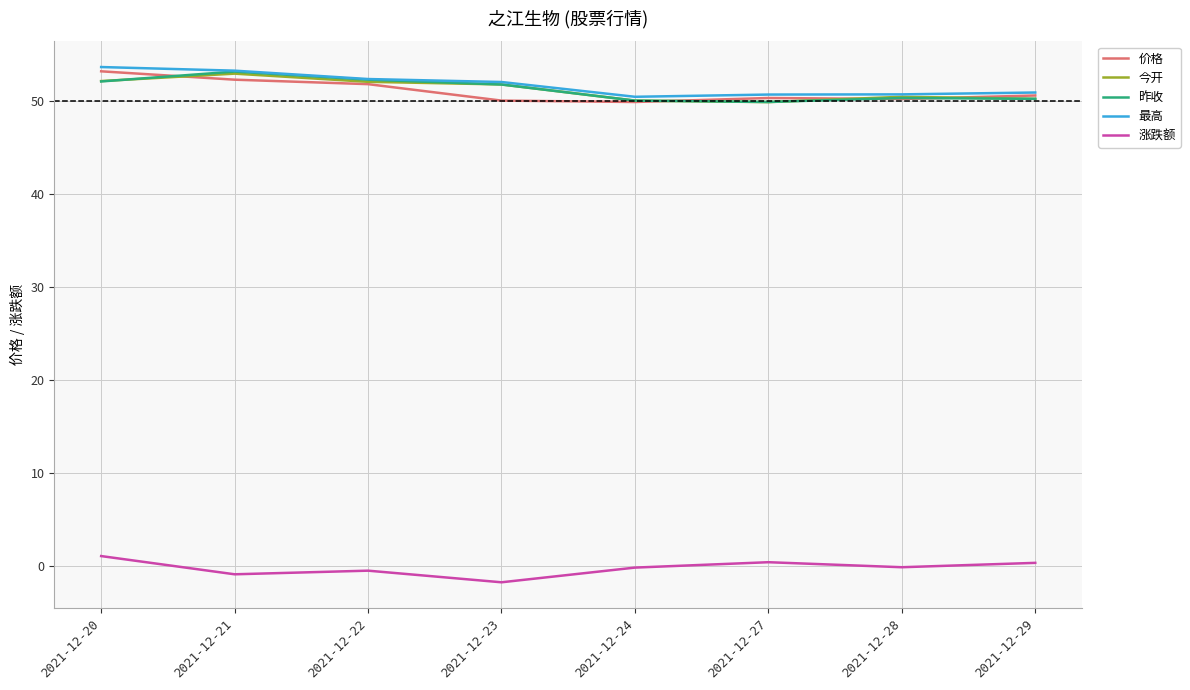

What is the sum of all 价格 values?

408.7